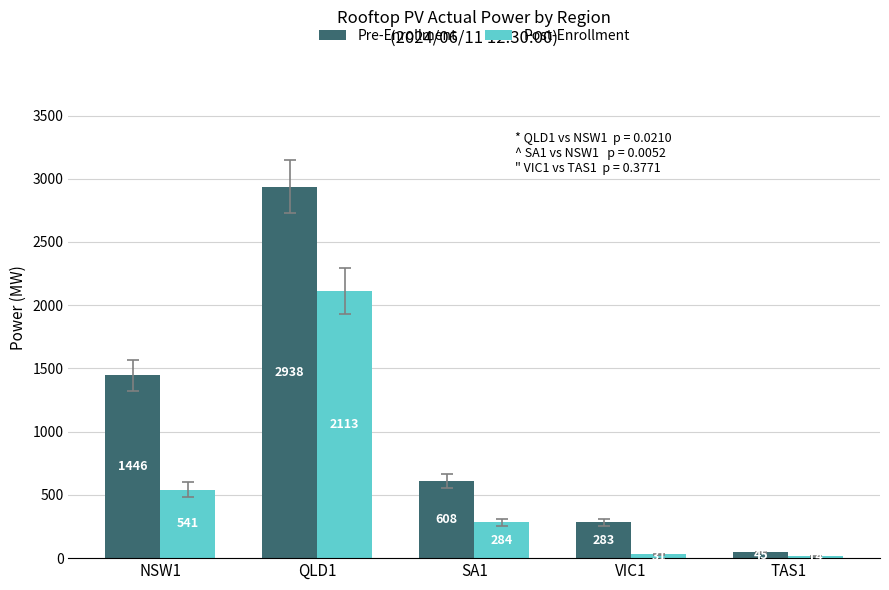

What is the spread (max minus min) of values at TAS1?

30.8